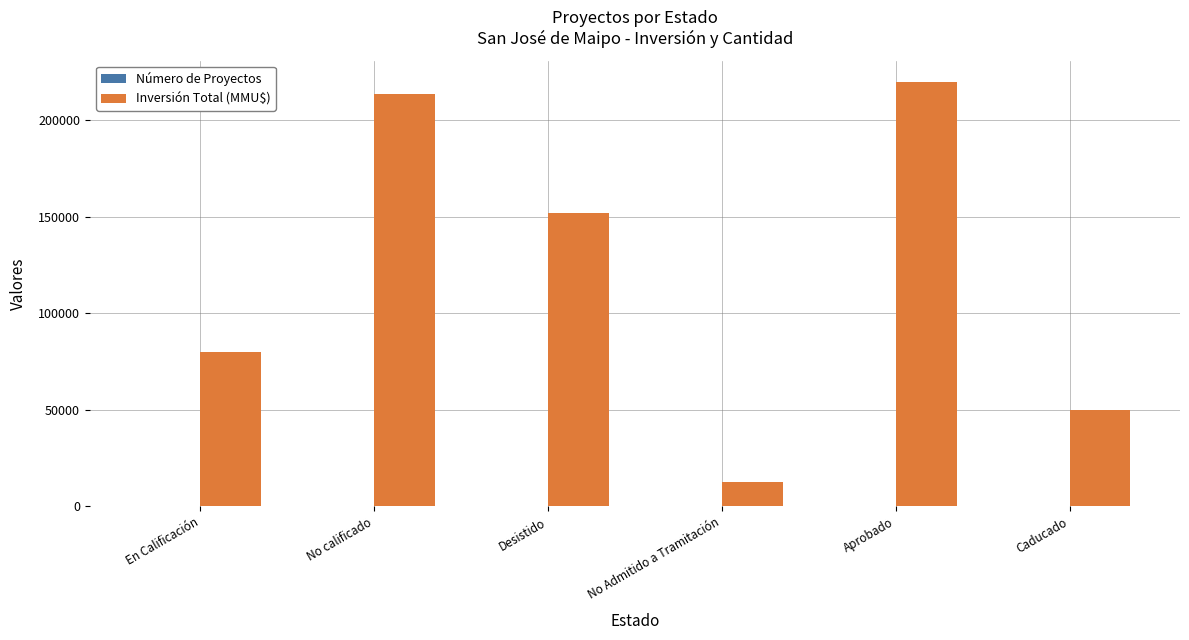

What is the highest value of the Inversión Total (MMU$) series?

219793